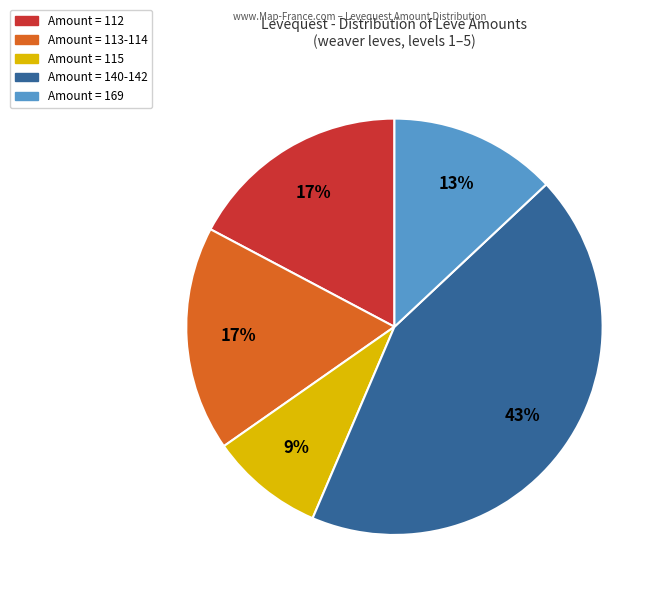

To the nearest percent, what is the combined percentage of Amount = 169 and Amount = 113-114?

30%